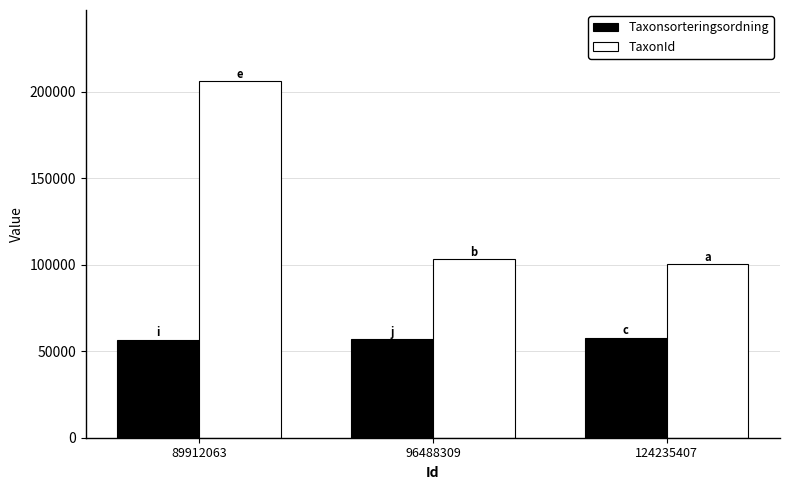

At which category is the sum across all series the highest?

89912063